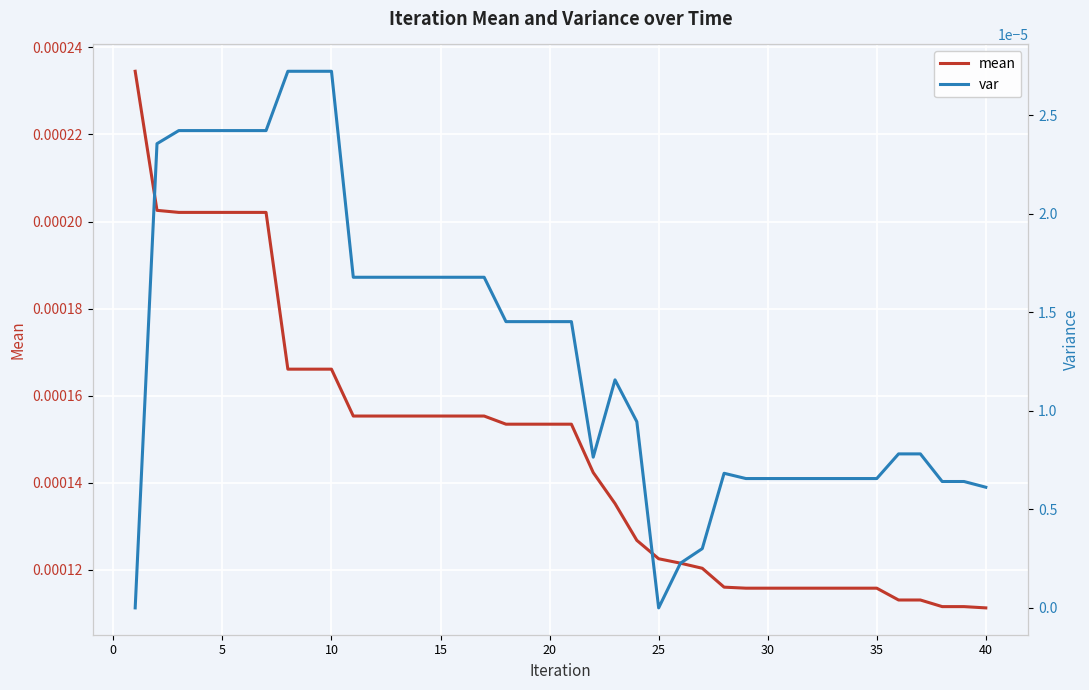

The value of mean at 27 is 0.0. True or false?

False